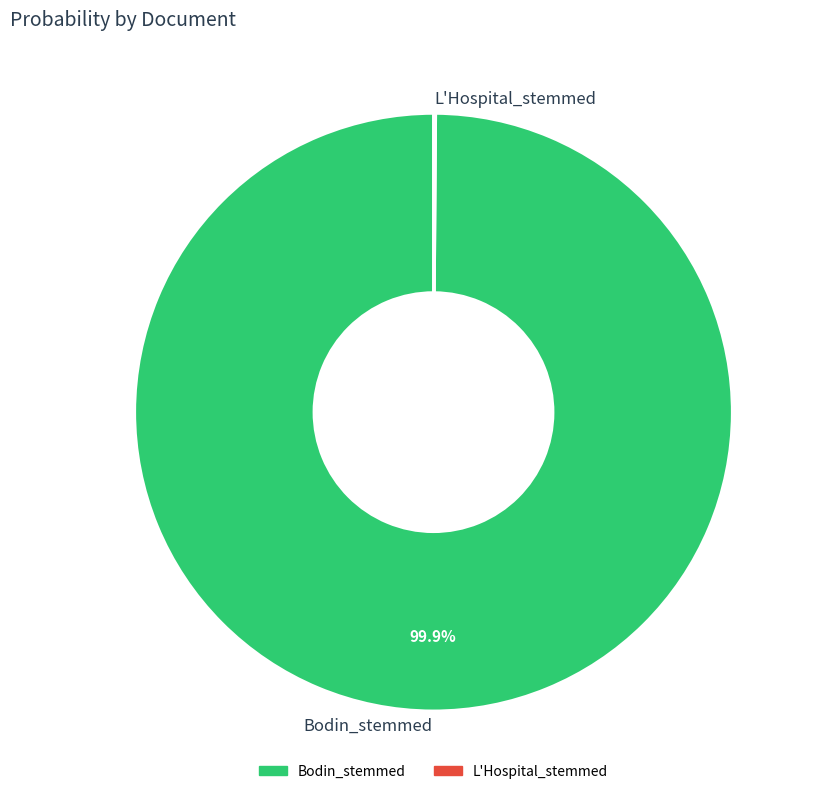

Which category has the biggest portion of the pie?

Bodin_stemmed